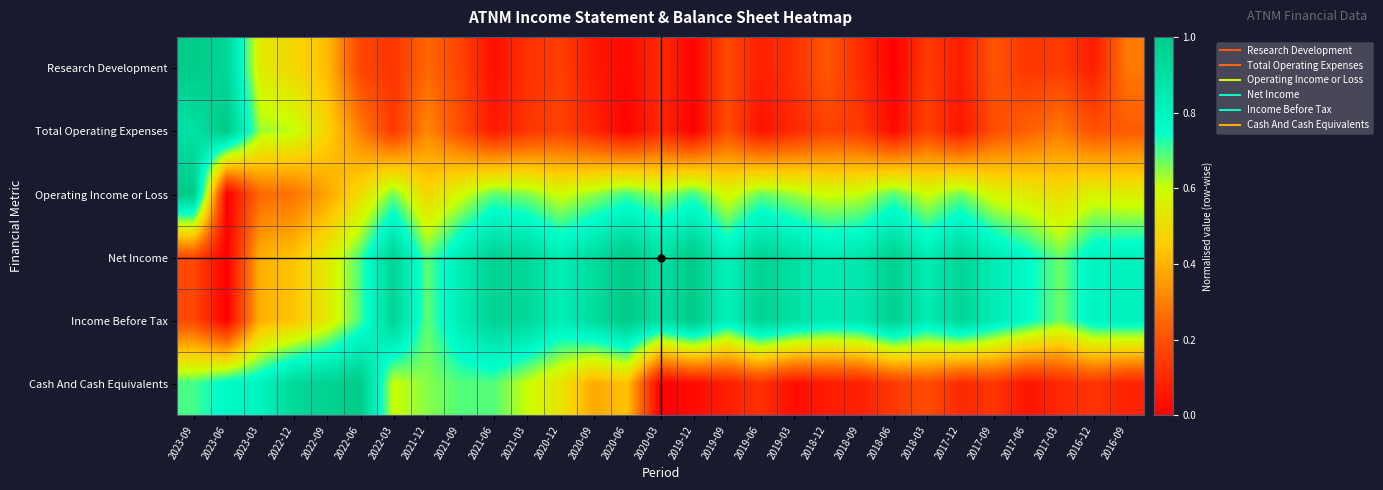

Which label corresponds to the largest value in the chart?

2023-09